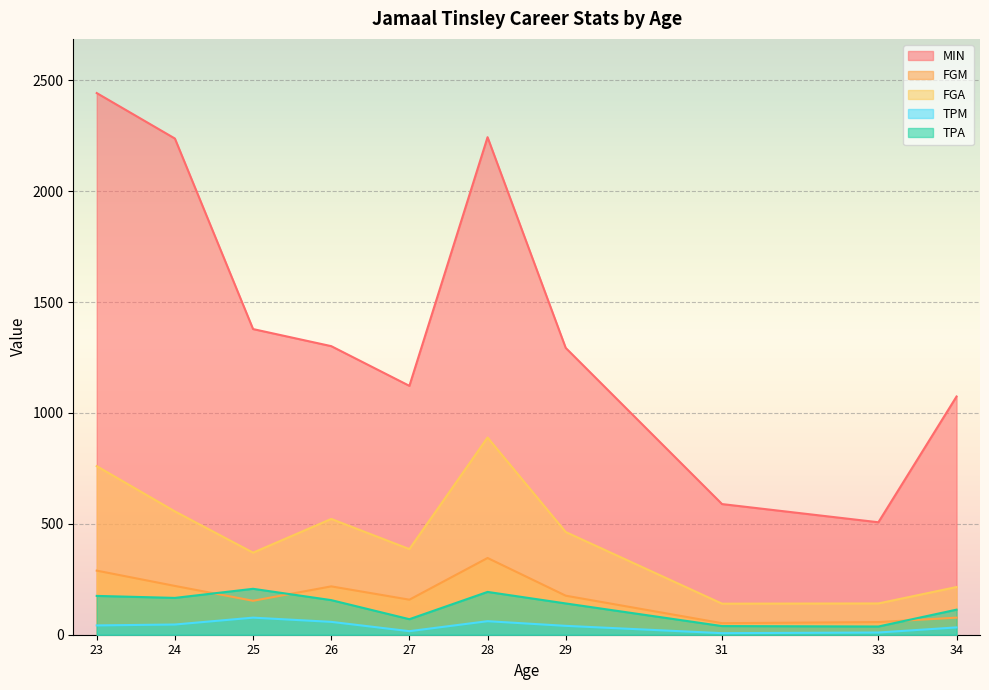

True or false: MIN and TPA intersect in this chart.

False